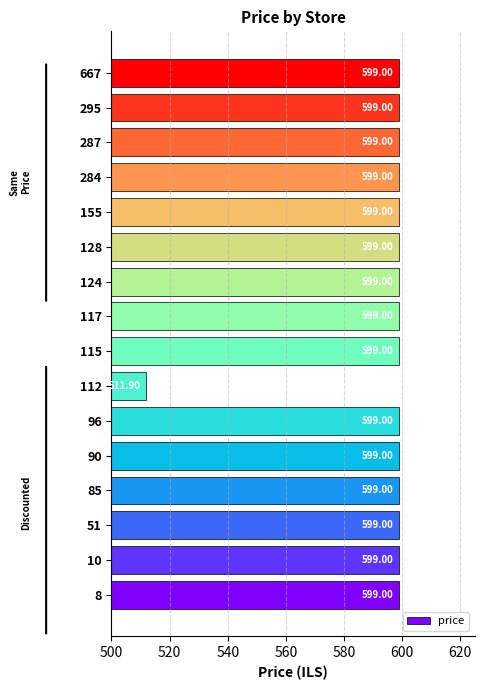

What is the difference between the maximum and minimum values?

87.1